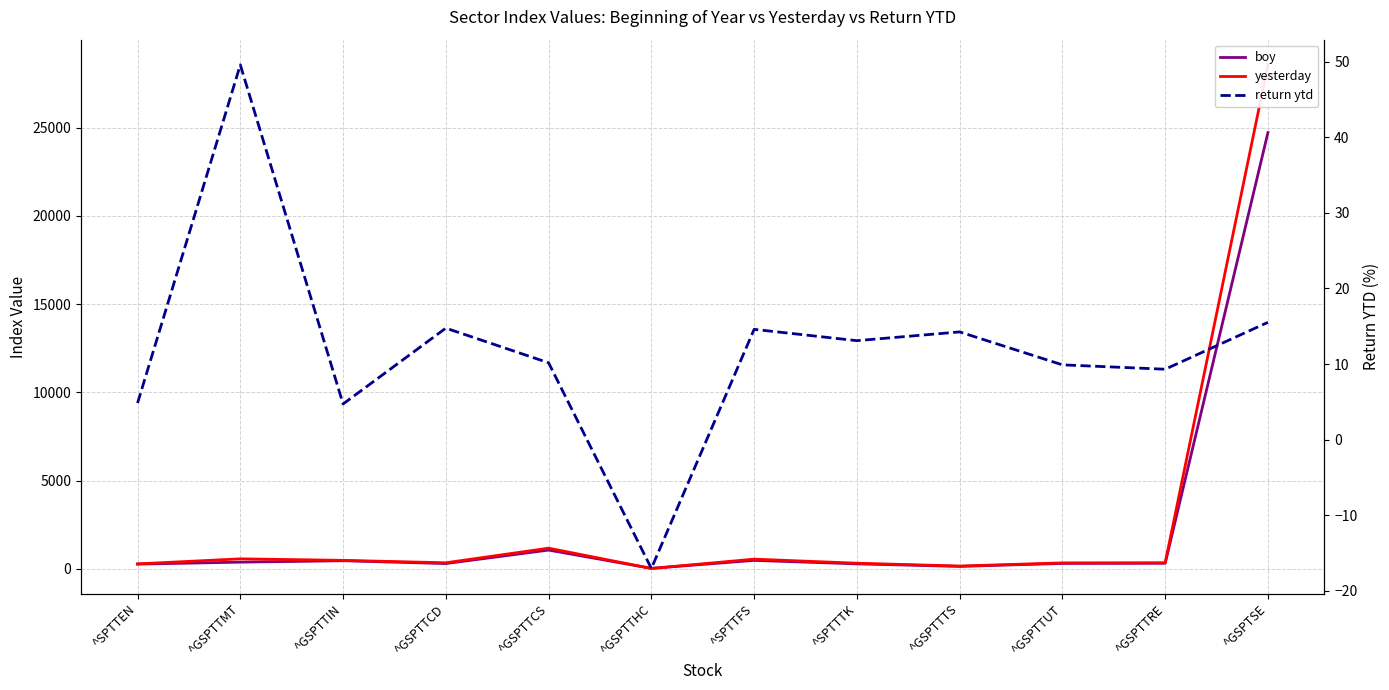

At how many categories does at least one series exceed 12270?

1